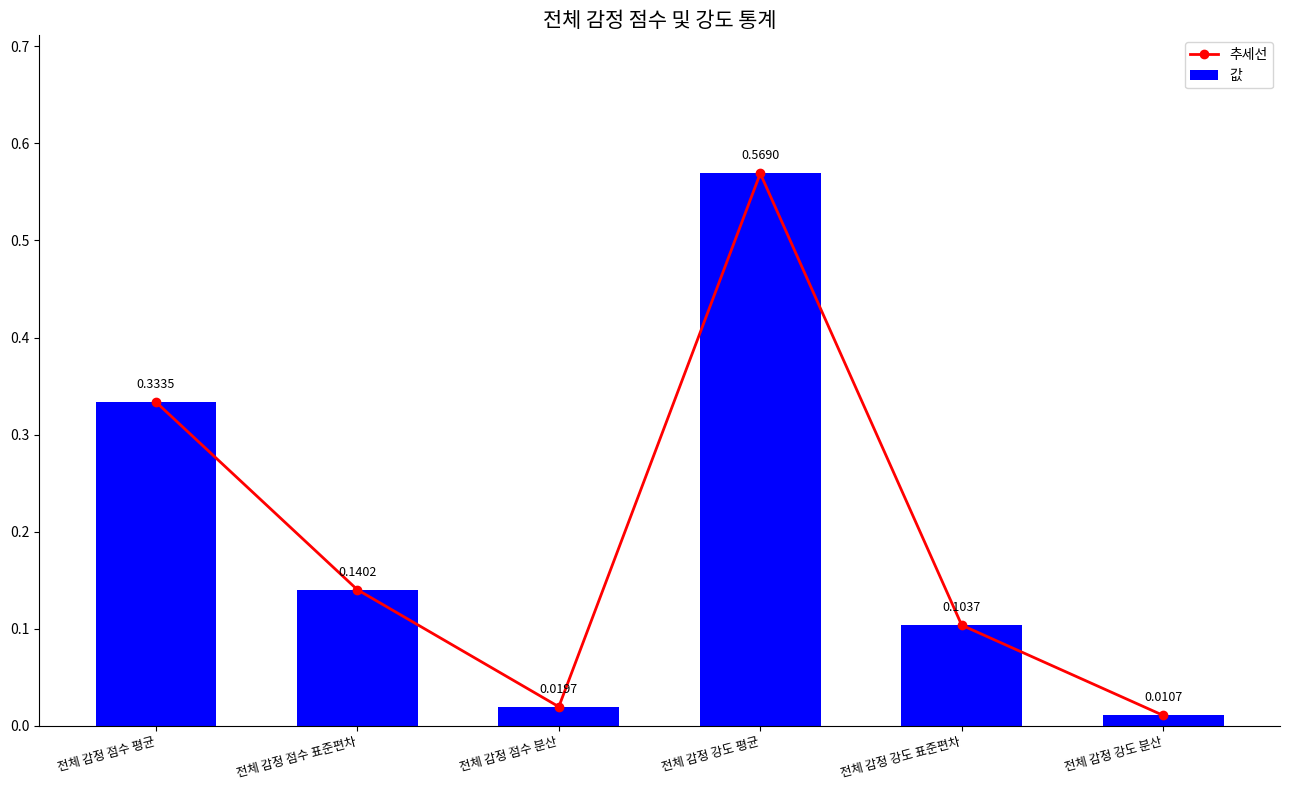

At which label does 값 reach its minimum?

전체 감정 강도 분산